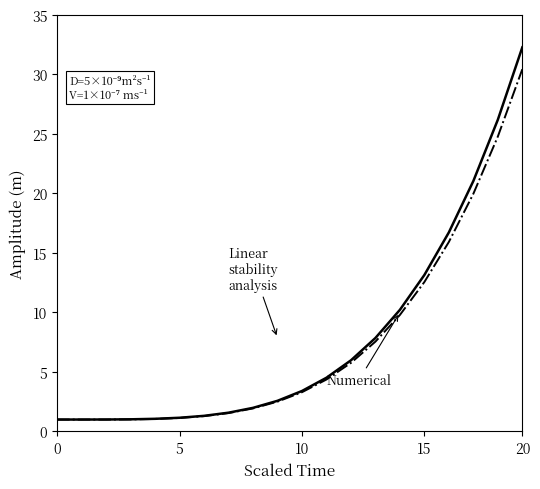

What is the minimum value shown in the chart?

1.0